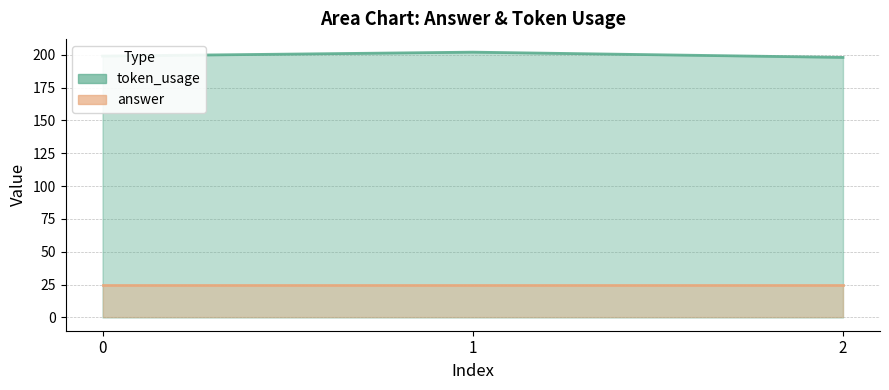

The value at 0 is 322. True or false?

False